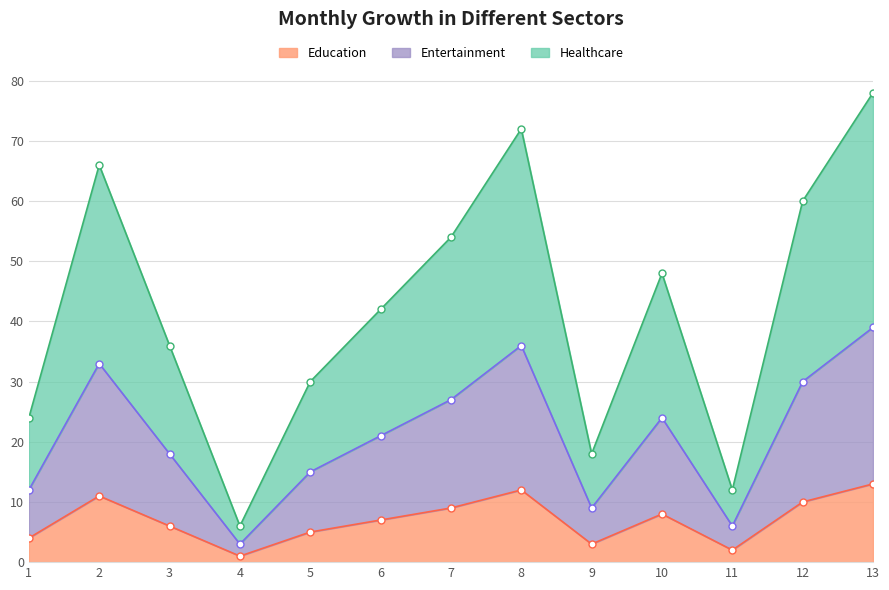

Is it true that Education equals 11 at 10?

False